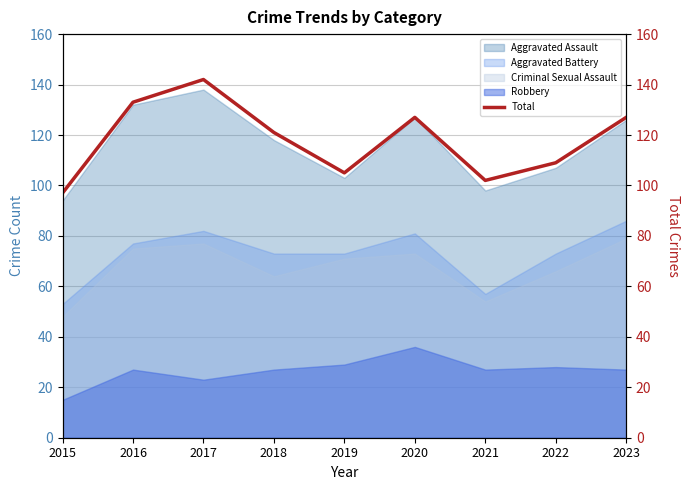

How many interior local valleys (lower than both neighbors) does the data have?

2